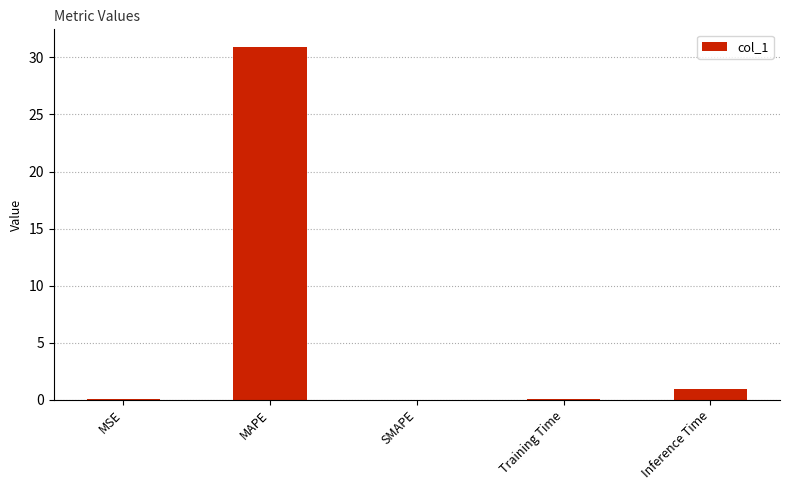

The value at Inference Time is 0.9. True or false?

True